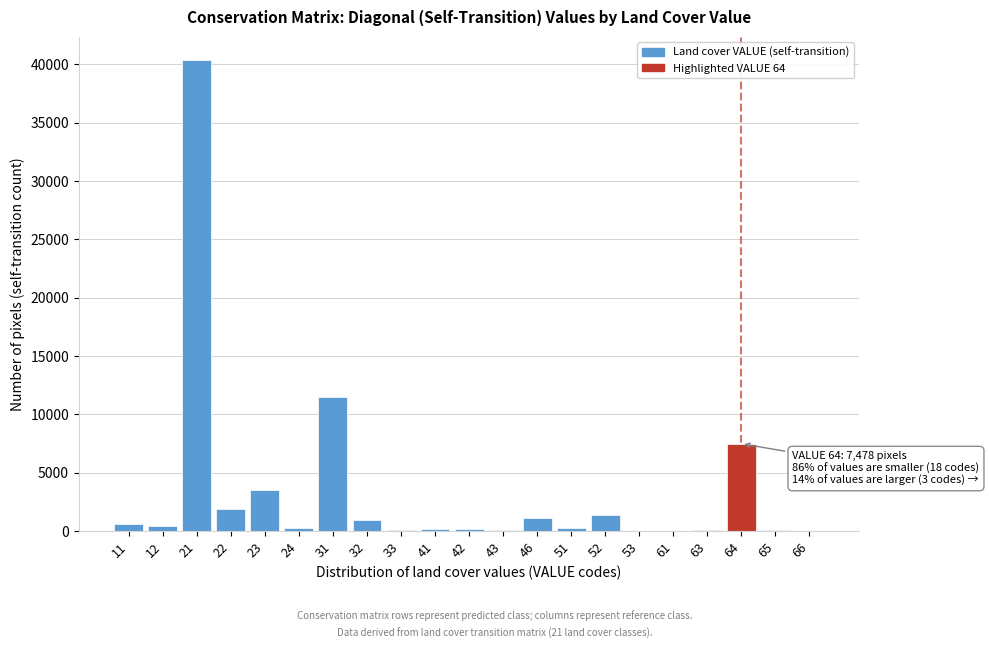

Is it true that the value at 32 is 971?

True